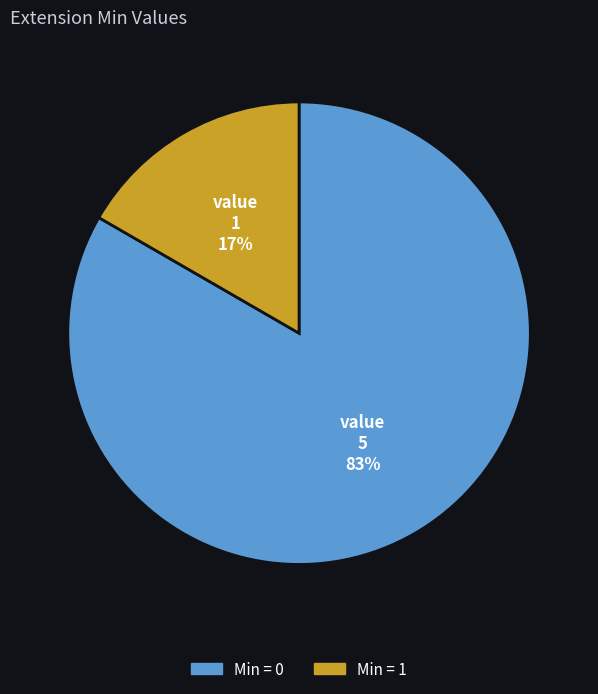

To the nearest percent, what is the average slice percentage?

50%